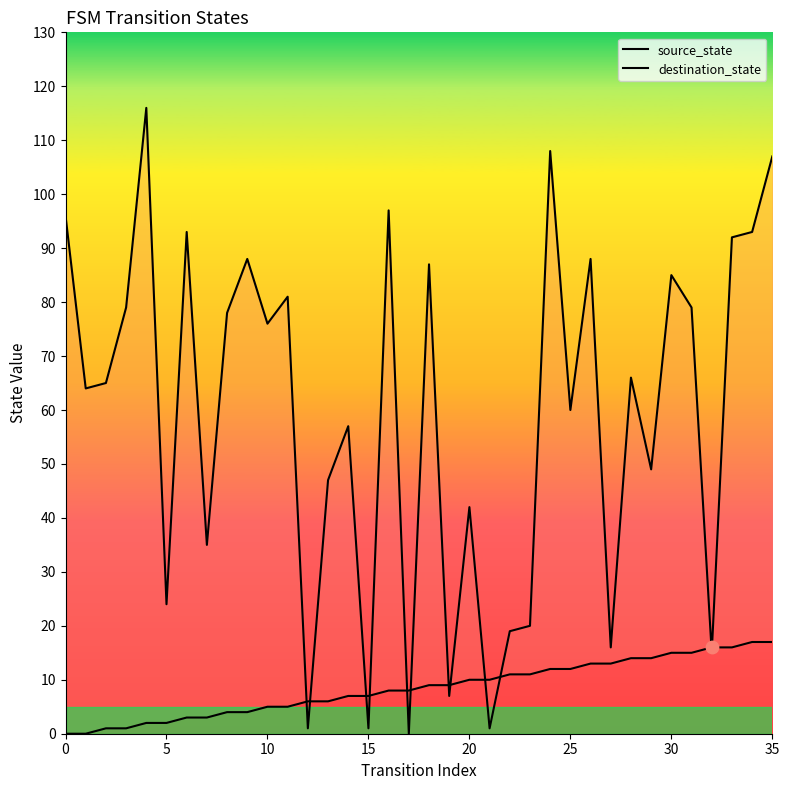

At how many categories does at least one series exceed 10?

31